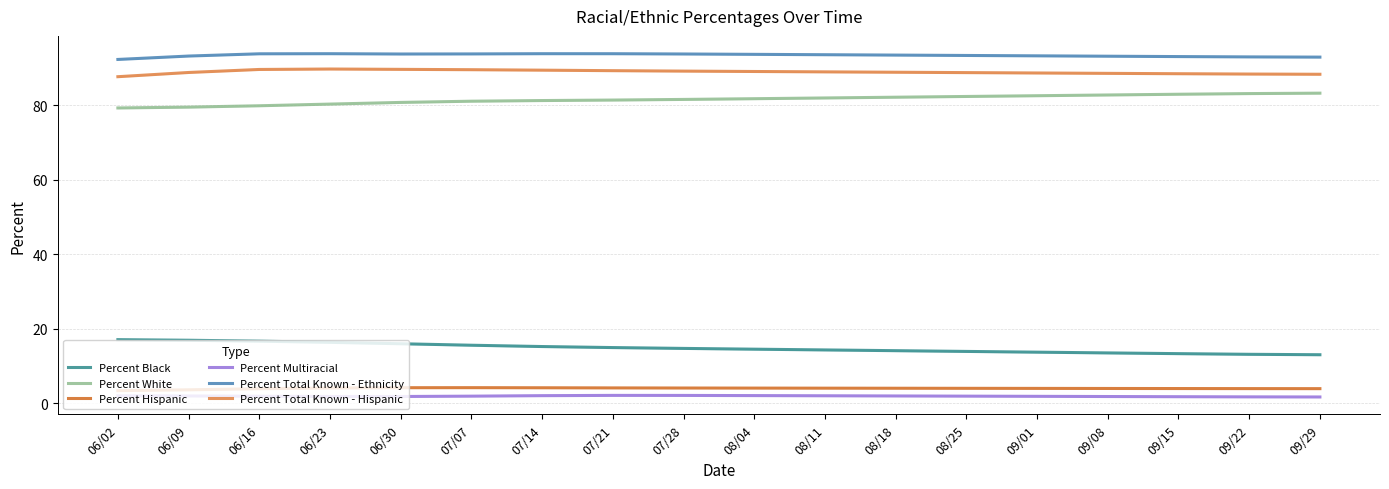

Reading left to right, what are all the values shown in this chart?

Percent Black: 06/02=17.1	06/09=16.9	06/16=16.7	06/23=16.3	06/30=16.0	07/07=15.6	07/14=15.2	07/21=14.9	07/28=14.7	08/04=14.5	08/11=14.3	08/18=14.1	08/25=13.9	09/01=13.7	09/08=13.5	09/15=13.3	09/22=13.1	09/29=13.0
Percent White: 06/02=79.2	06/09=79.4	06/16=79.8	06/23=80.3	06/30=80.7	07/07=81.0	07/14=81.2	07/21=81.3	07/28=81.5	08/04=81.7	08/11=81.9	08/18=82.1	08/25=82.3	09/01=82.5	09/08=82.7	09/15=82.9	09/22=83.1	09/29=83.2
Percent Hispanic: 06/02=3.4	06/09=3.6	06/16=3.9	06/23=4.1	06/30=4.2	07/07=4.2	07/14=4.1	07/21=4.1	07/28=4.1	08/04=4.1	08/11=4.0	08/18=4.0	08/25=4.0	09/01=4.0	09/08=4.0	09/15=3.9	09/22=3.9	09/29=3.9
Percent Multiracial: 06/02=2.0	06/09=1.9	06/16=1.9	06/23=1.8	06/30=1.8	07/07=1.9	07/14=2.0	07/21=2.1	07/28=2.1	08/04=2.0	08/11=2.0	08/18=2.0	08/25=1.9	09/01=1.9	09/08=1.8	09/15=1.8	09/22=1.7	09/29=1.7
Percent Total Known - Ethnicity: 06/02=92.2	06/09=93.1	06/16=93.7	06/23=93.8	06/30=93.7	07/07=93.7	07/14=93.8	07/21=93.8	07/28=93.7	08/04=93.6	08/11=93.5	08/18=93.4	08/25=93.3	09/01=93.2	09/08=93.1	09/15=93.0	09/22=92.9	09/29=92.9
Percent Total Known - Hispanic: 06/02=87.6	06/09=88.7	06/16=89.5	06/23=89.7	06/30=89.6	07/07=89.5	07/14=89.4	07/21=89.2	07/28=89.1	08/04=89.0	08/11=88.9	08/18=88.8	08/25=88.7	09/01=88.6	09/08=88.5	09/15=88.4	09/22=88.3	09/29=88.3